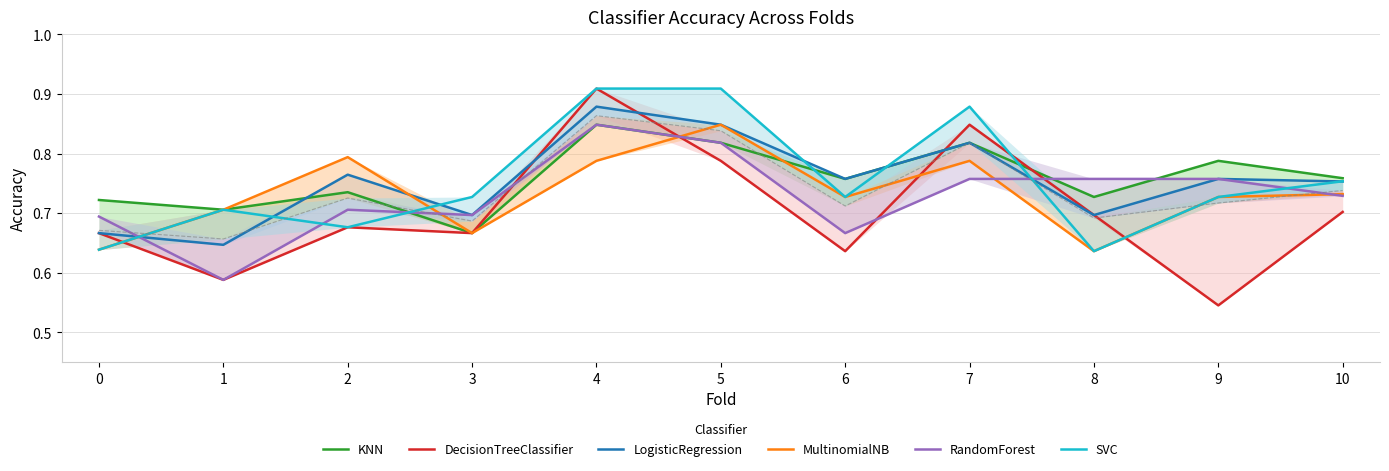

What is the total value across all series at 6?

4.3